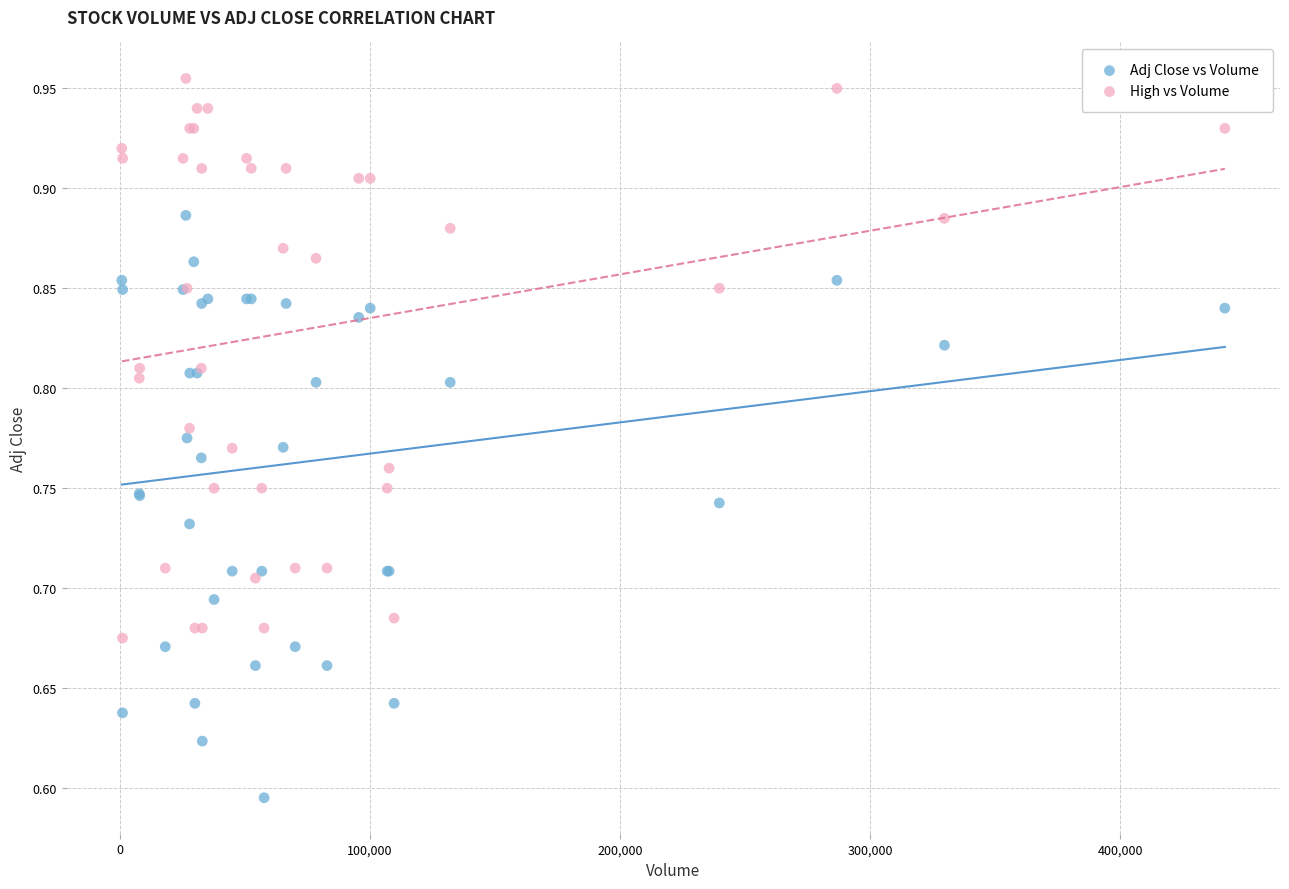

Which series reaches the maximum Y coordinate?

High vs Volume